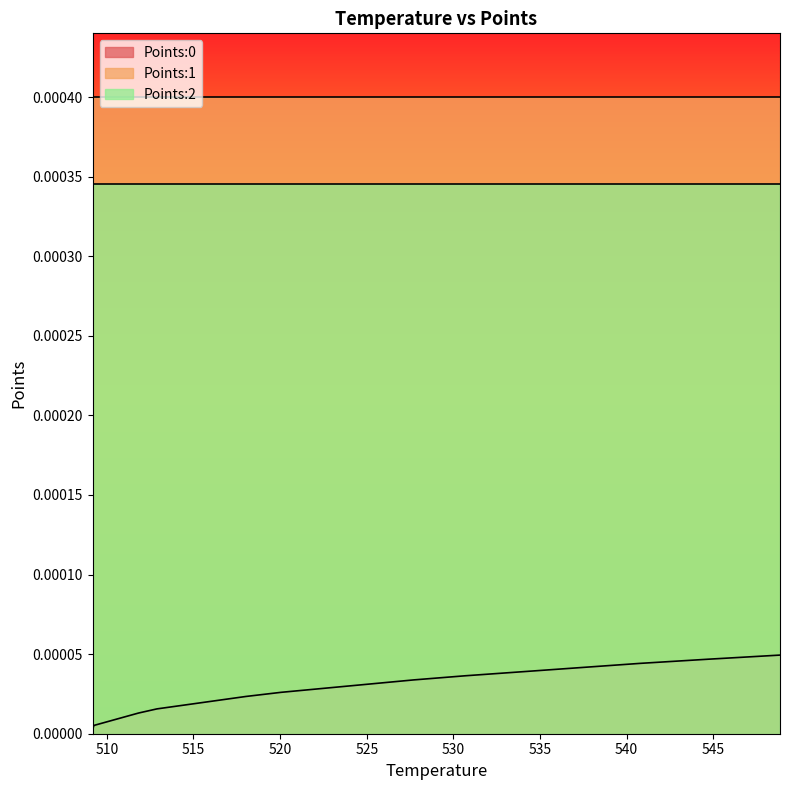

Does the chart have visible grid lines?

No